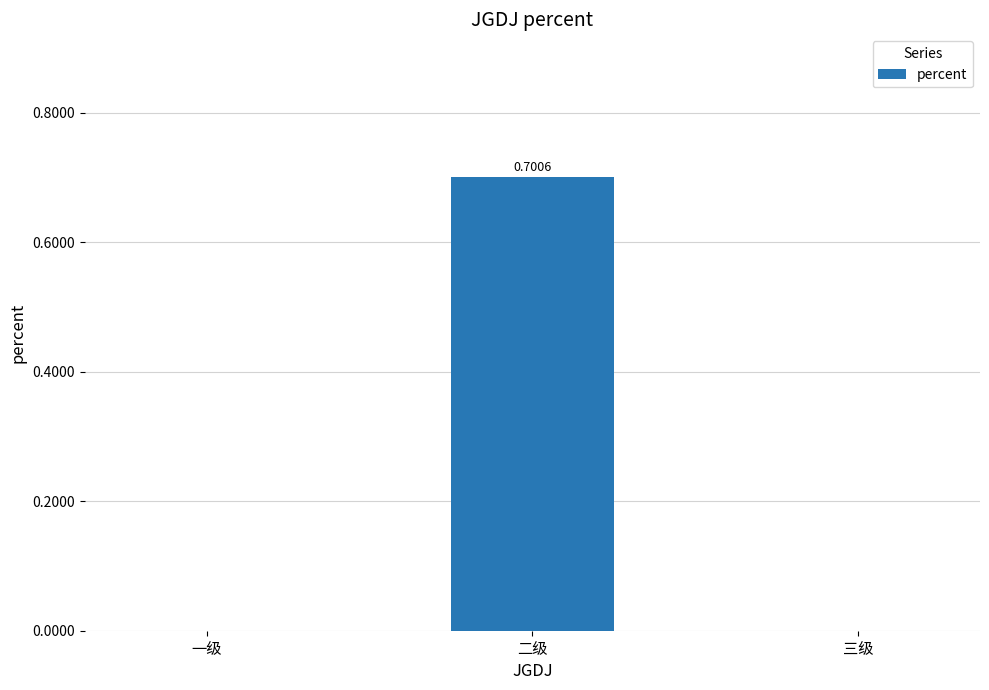

What is the greatest value displayed?

0.7